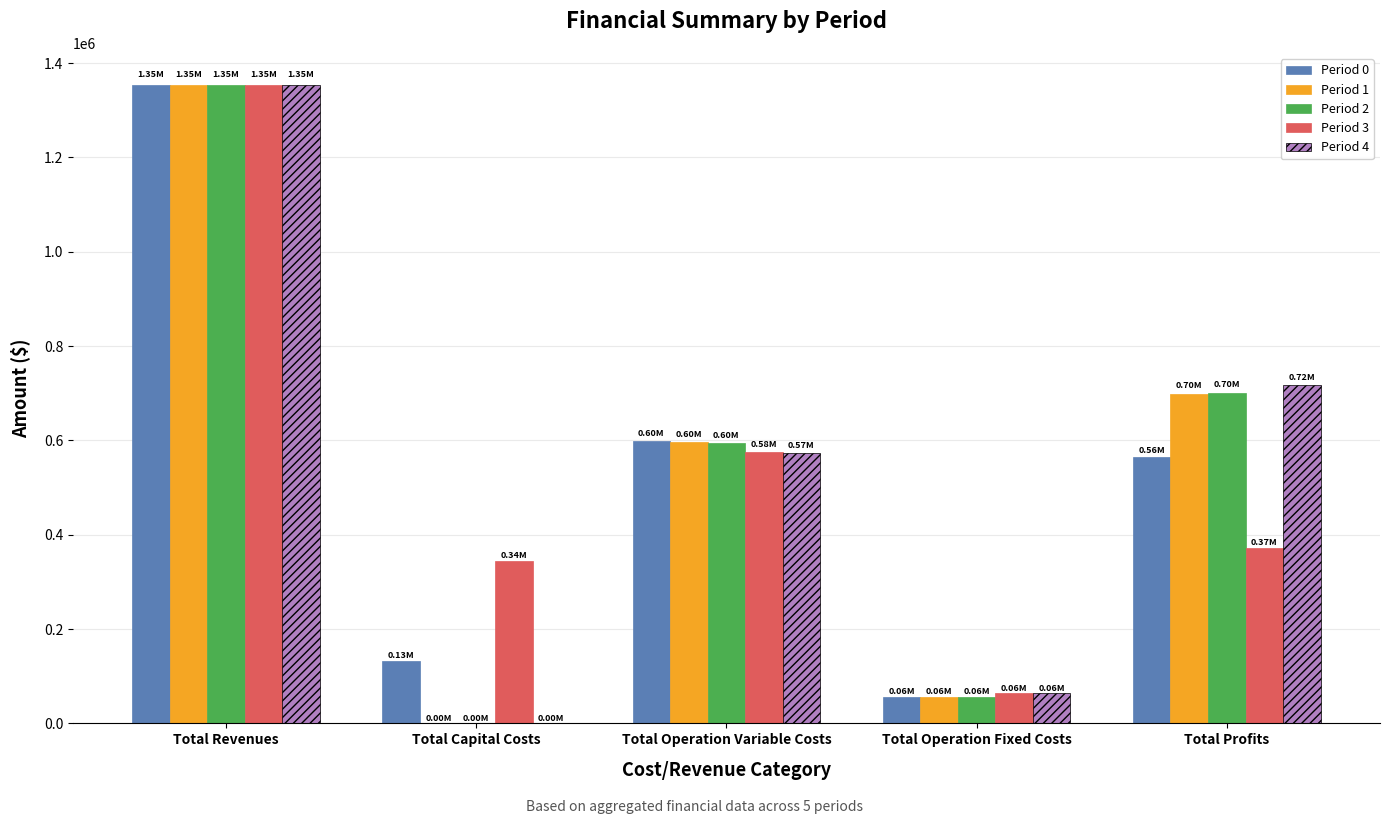

How many distinct data groups are displayed?

5